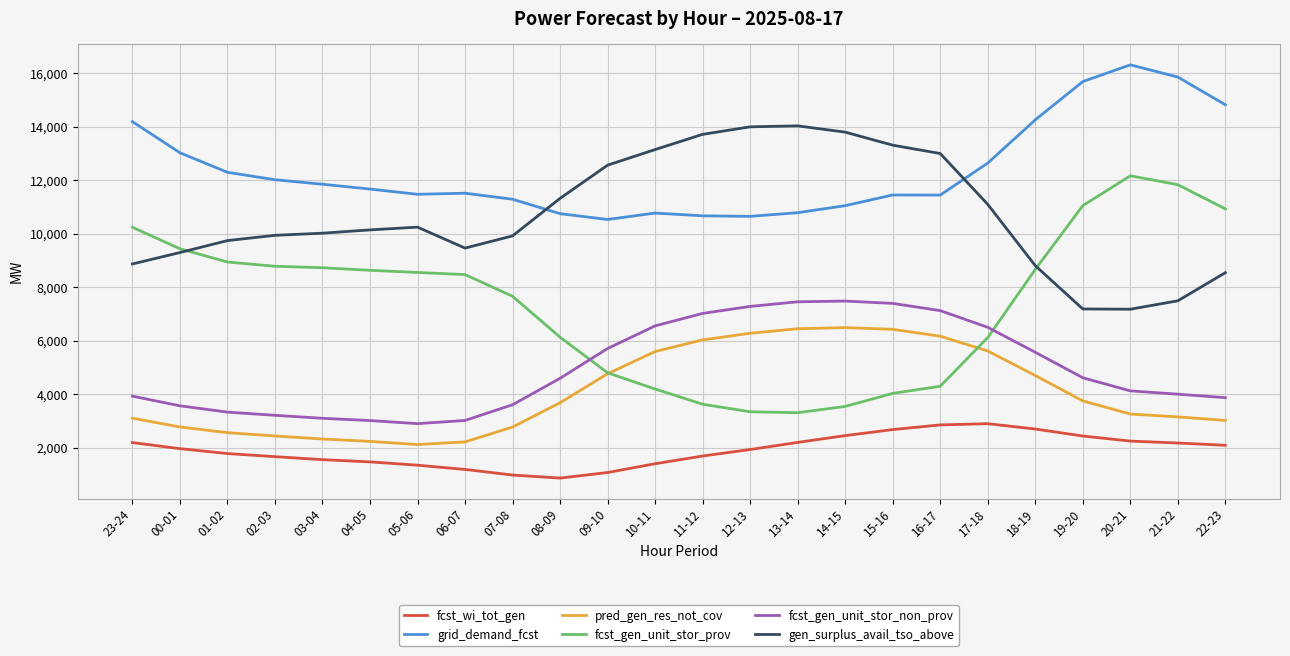

Is the value of pred_gen_res_not_cov at 13-14 greater than the value of fcst_gen_unit_stor_prov at 05-06?

No